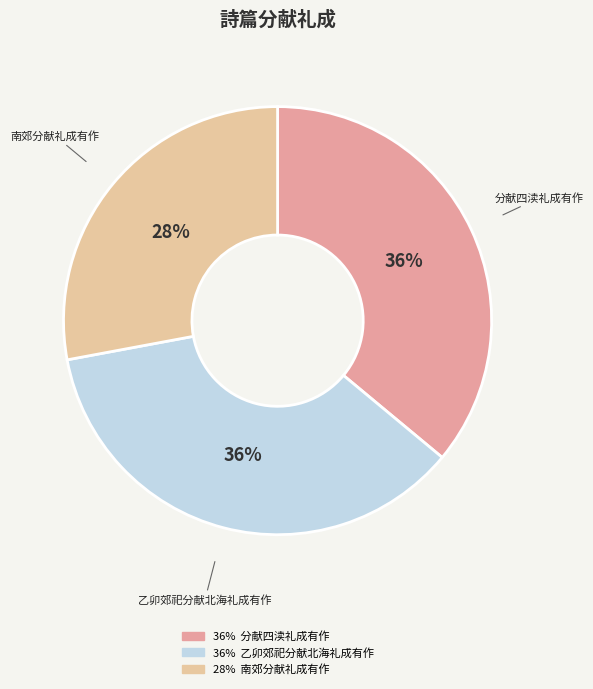

Is it true that 乙卯郊祀分献北海礼成有作 is 36% of the pie?

True